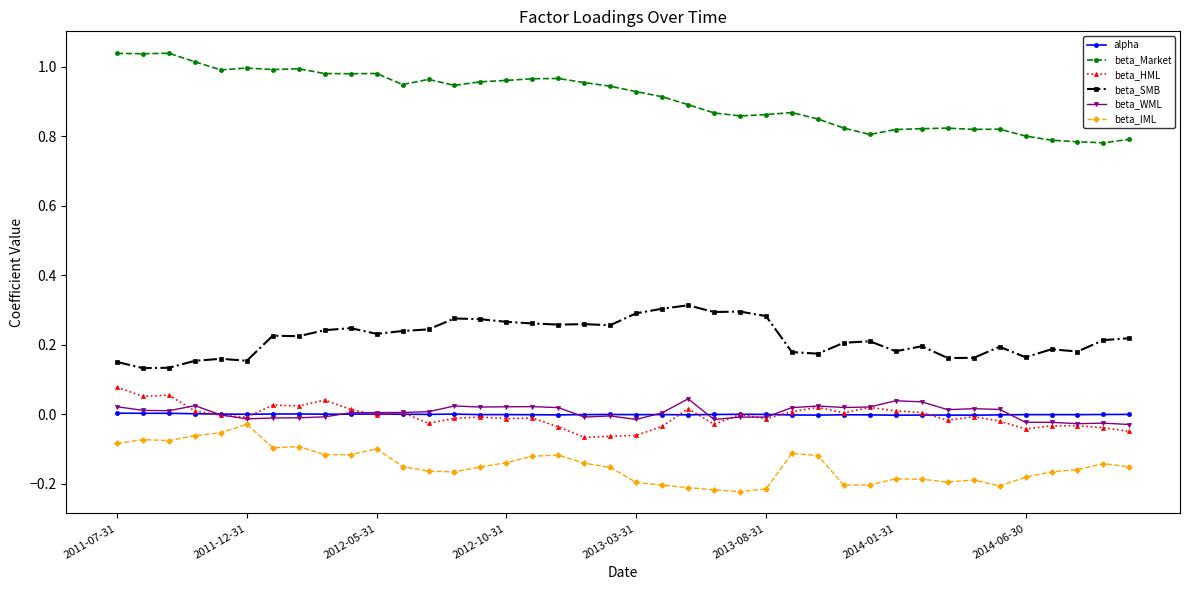

At how many categories does at least one series exceed 0?

40